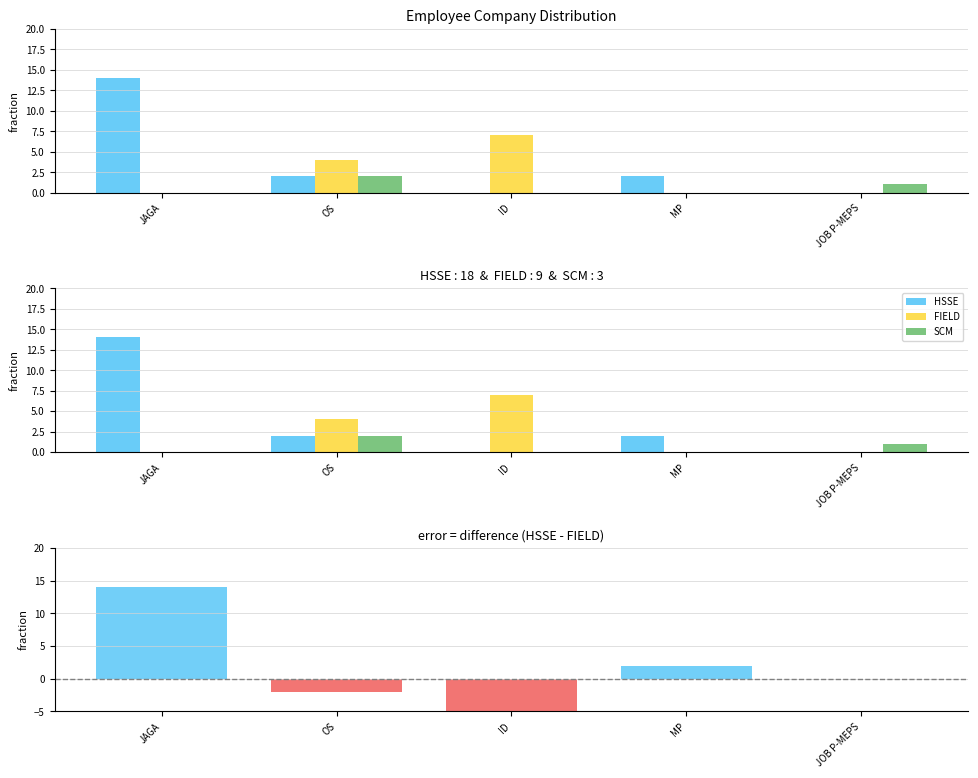

At how many categories does at least one series exceed 0?

5